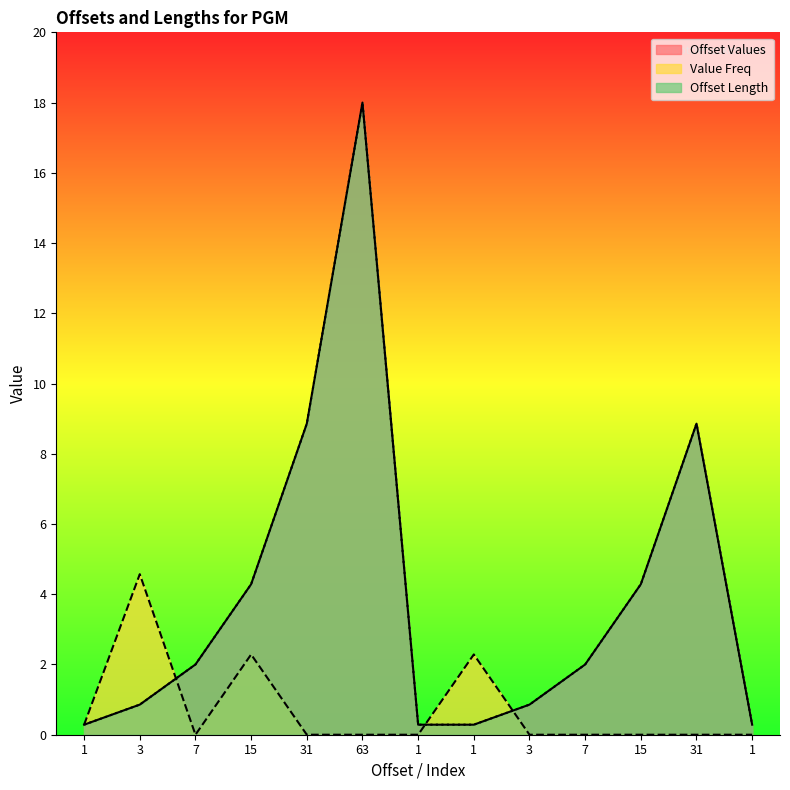

Reading left to right, transcribe all the data shown in this chart.

Offset Values: 1=0.3	3=0.9	7=2.0	15=4.3	31=8.9	63=18.0	1=0.3	1=0.3	3=0.9	7=2.0	15=4.3	31=8.9	1=0.3
Value Freq: 1=0.3	3=4.6	7=0.0	15=2.3	31=0.0	63=0.0	1=0.0	1=2.3	3=0.0	7=0.0	15=0.0	31=0.0	1=0.0
Offset Length: 1=0.3	3=0.9	7=2.0	15=4.3	31=8.9	63=18.0	1=0.3	1=0.3	3=0.9	7=2.0	15=4.3	31=8.9	1=0.3